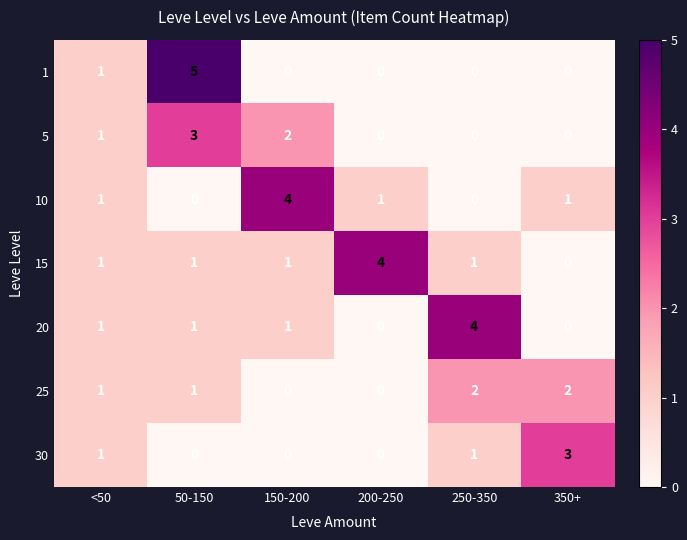

Count the number of data series in this chart.

7